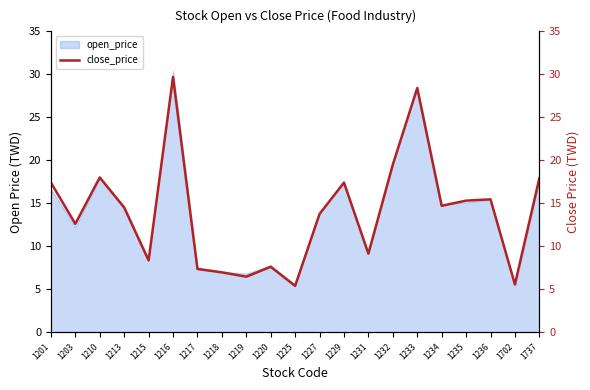

How many lines are shown in the chart?

1